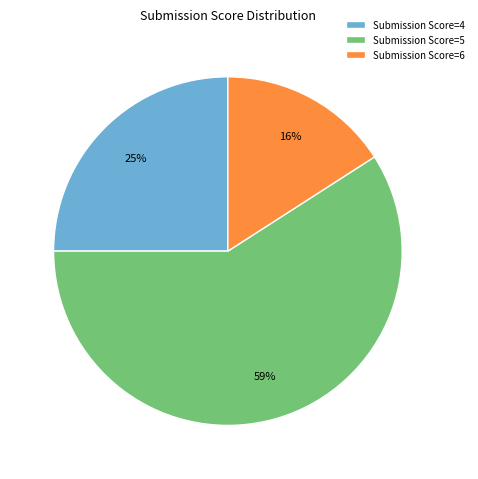

Is the sum of Submission Score=5 and Submission Score=6 greater than half?

Yes